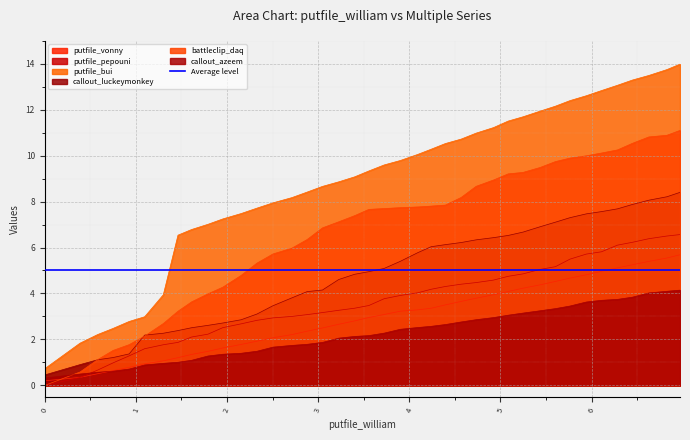

True or false: callout_azeem and putfile_bui cross at least once.

False